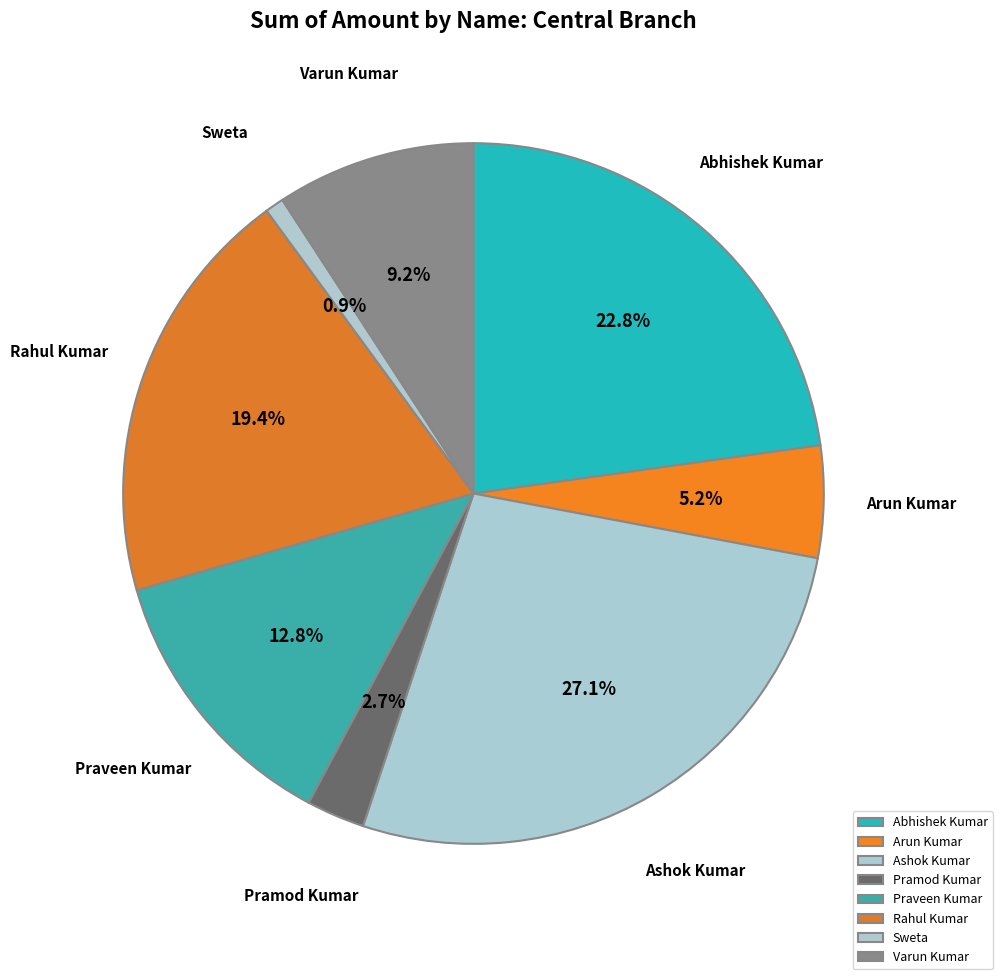

To the nearest percent, what is the difference between the Ashok Kumar and Sweta slice percentages?

26%